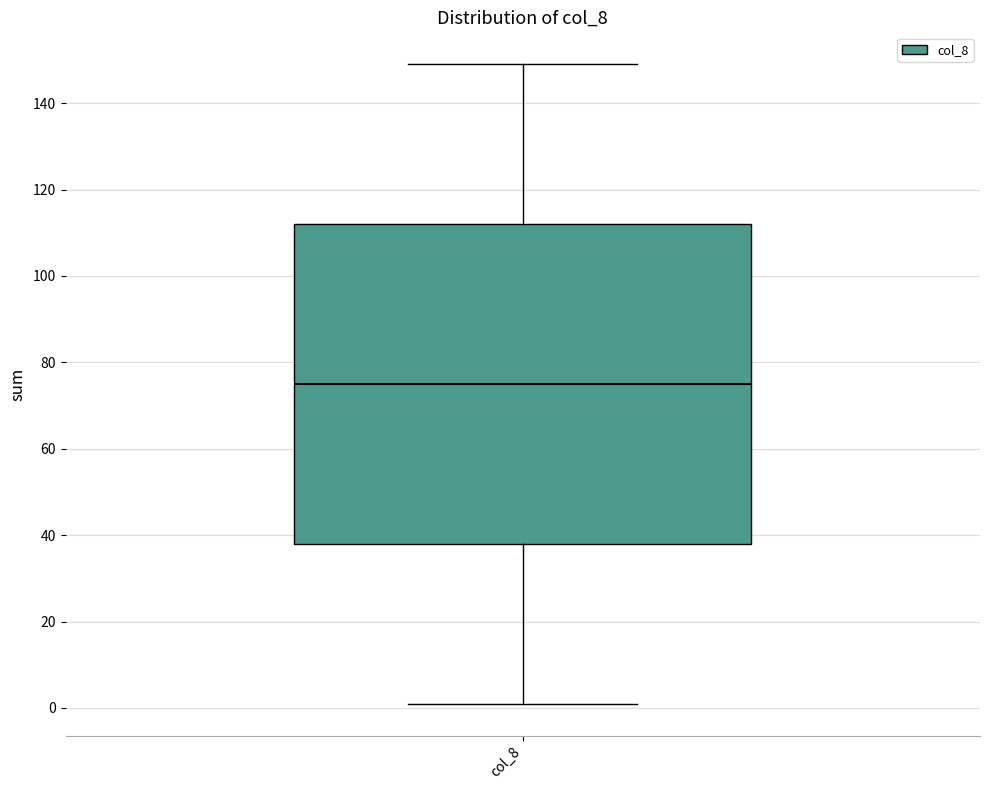

Where is the upper edge of the box for col_8 on the y-axis? The values are not printed on the chart, so give them approximately, as read against the axis.

112